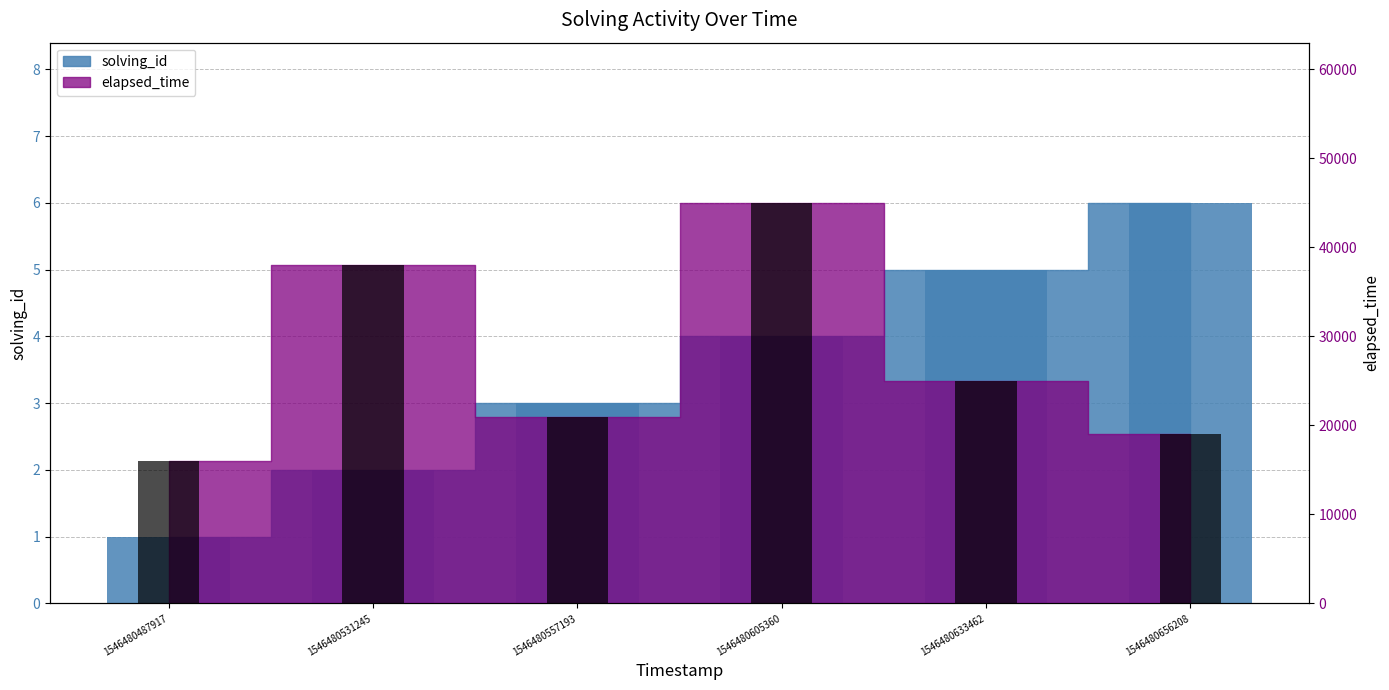

What is the maximum value for elapsed_time?

45000